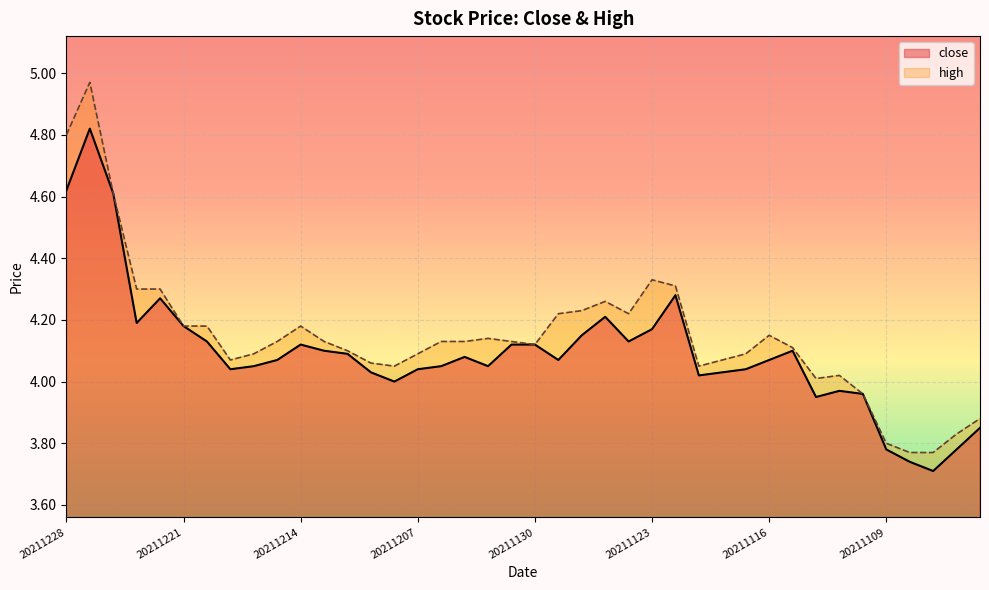

Is it true that high equals 2.8 at 20211209?

False